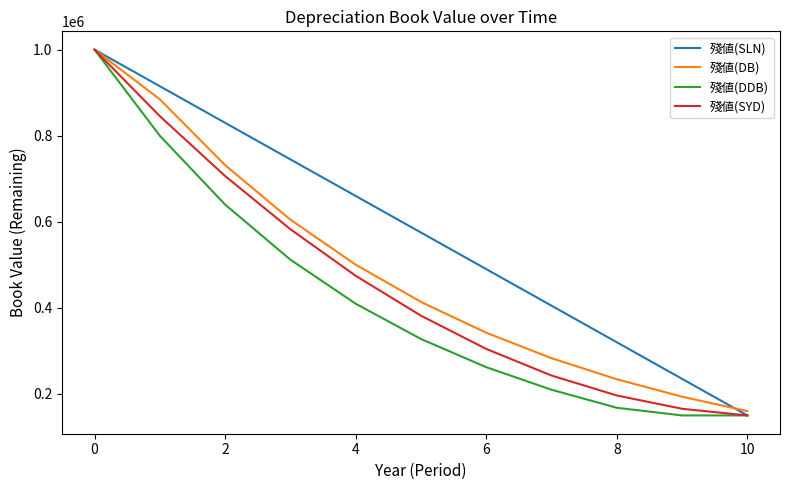

What are all the series names shown in the legend?

殘値(SLN), 殘値(DB), 殘値(DDB), 殘値(SYD)